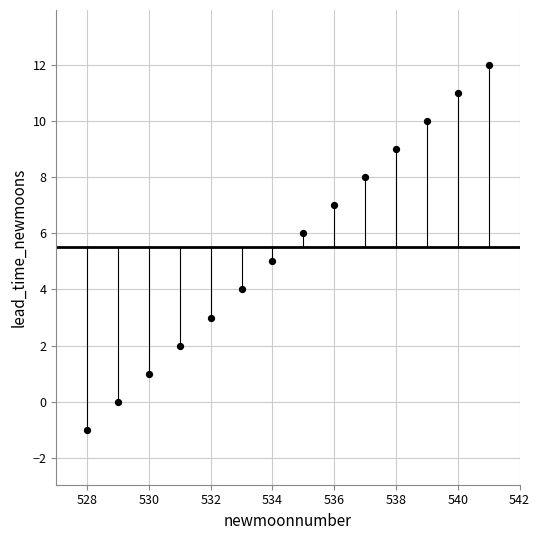

What is the range of X values (max minus min)?

13